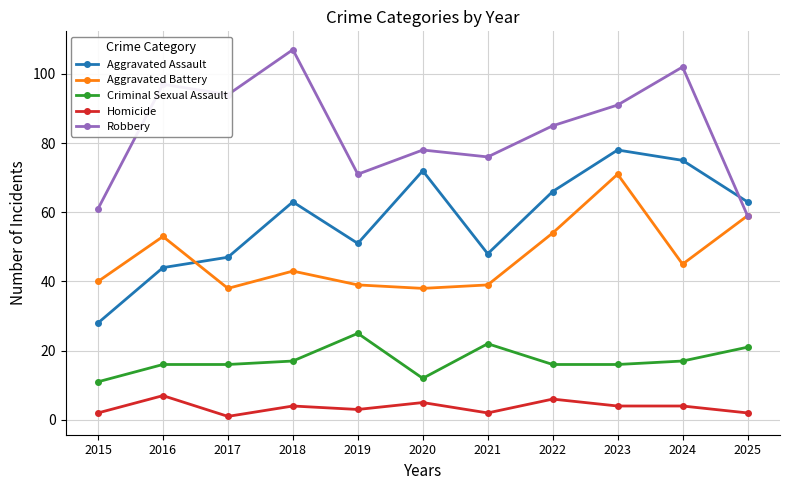

Which series has the largest total across all categories?

Robbery